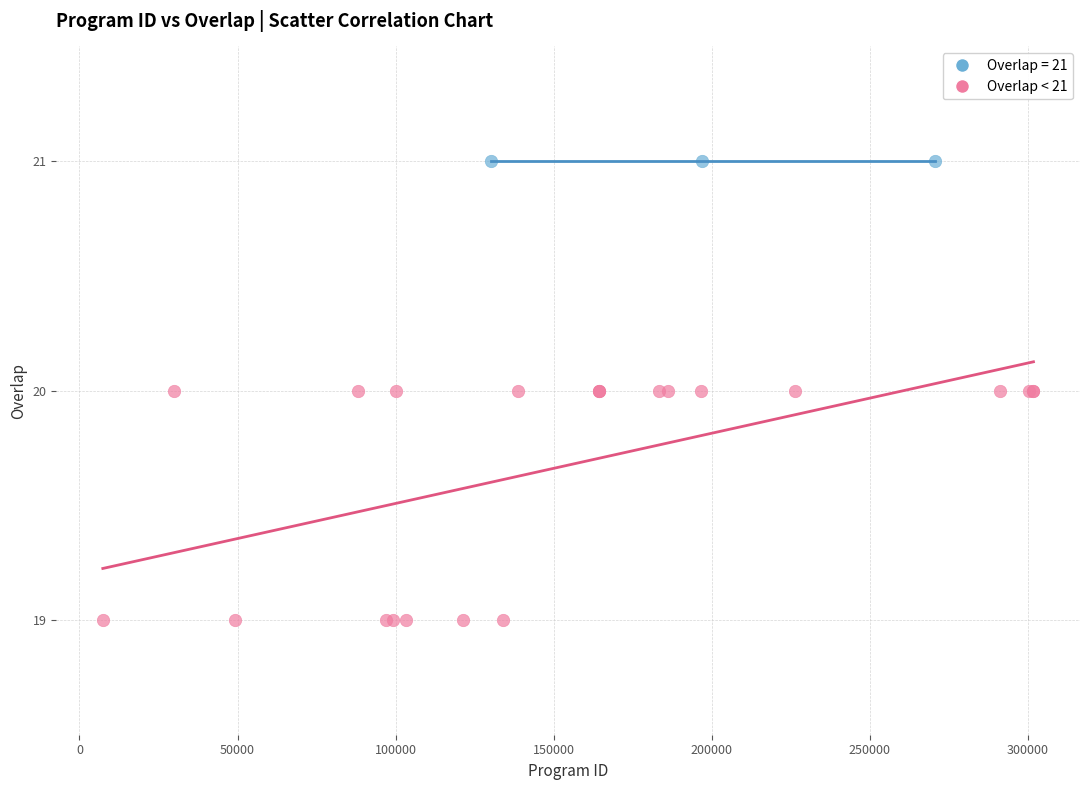

Which series reaches the minimum Y coordinate?

Overlap < 21